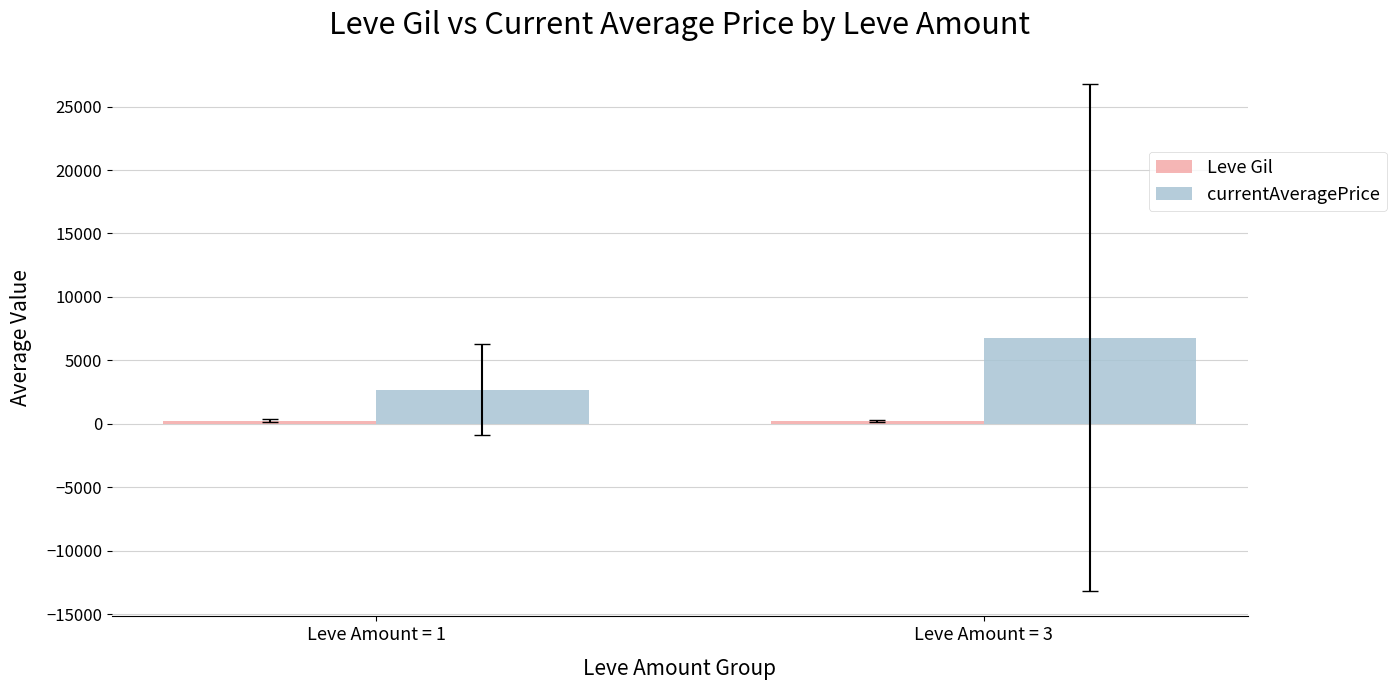

What is the average value of the currentAveragePrice series?

4724.0